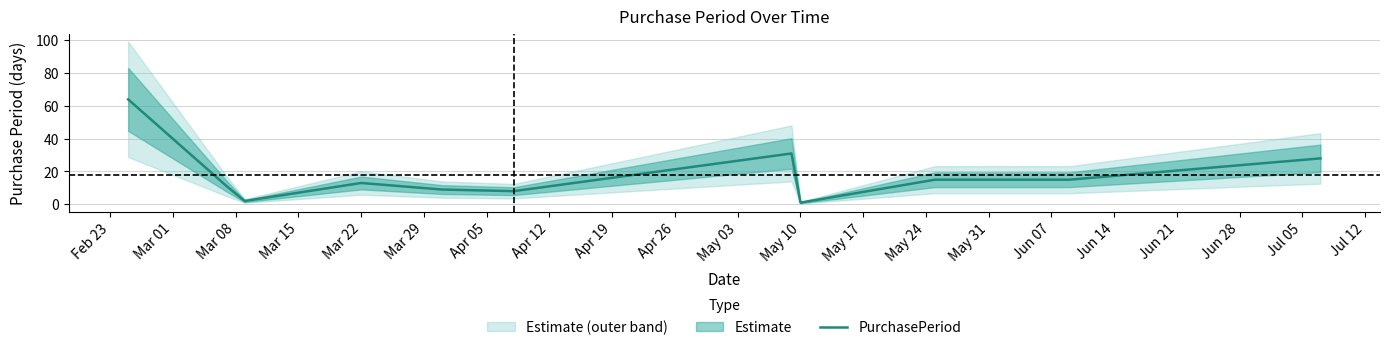

How many lines are shown in the chart?

1